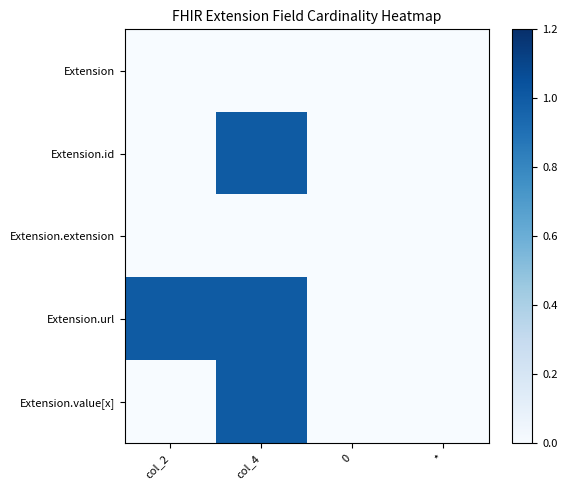

Count the number of categories in the chart.

4